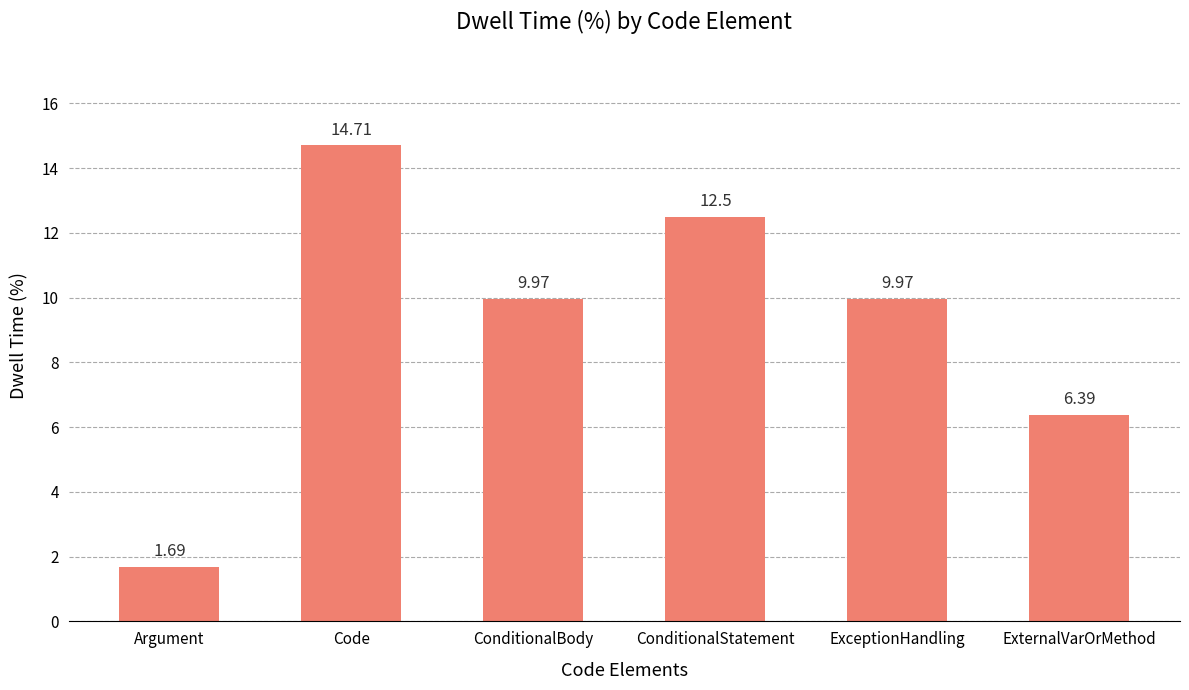

How many values are below 9?

2